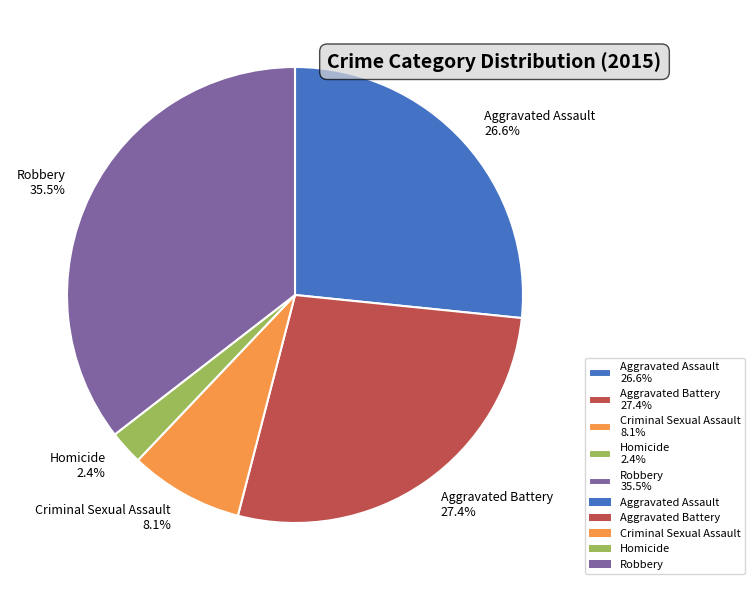

Which category has the smallest portion of the pie?

Homicide